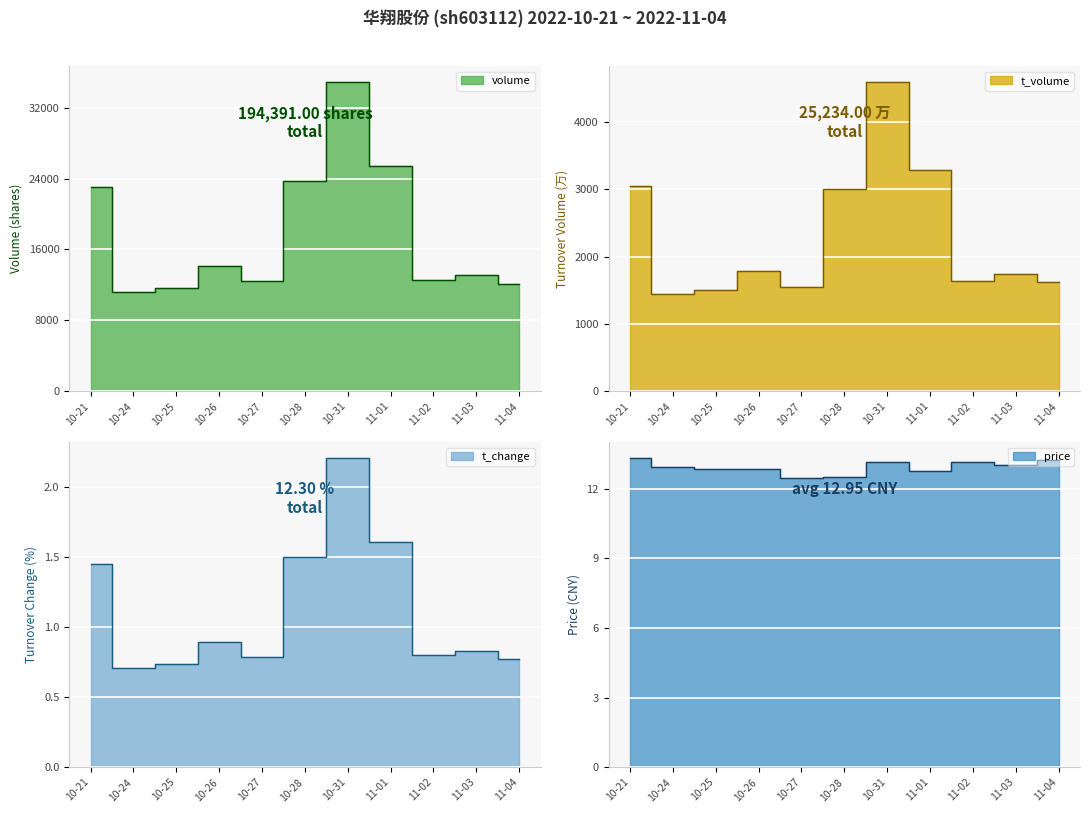

What is the label of the 11th point from the right?

10-21